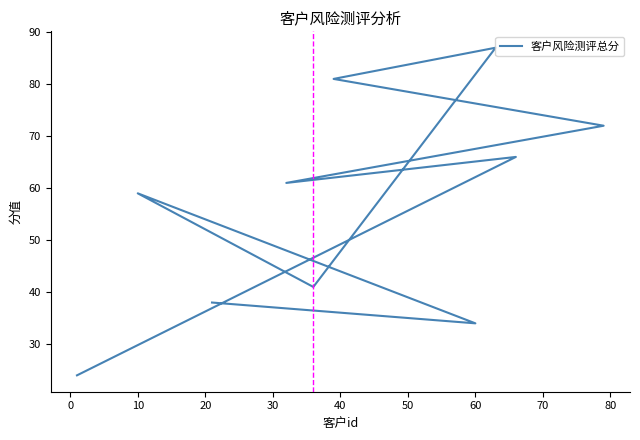

Approximately how many times larger is the value at 50 compared to 80?

1.1